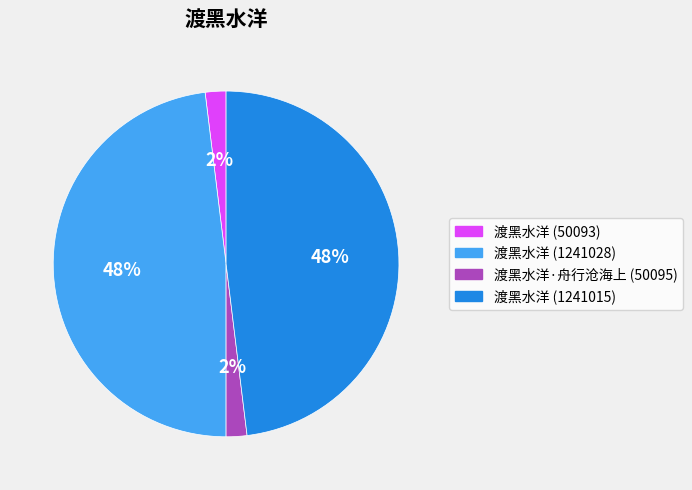

To the nearest percent, what percentage of the pie is 渡黑水洋 (1241028)?

48%